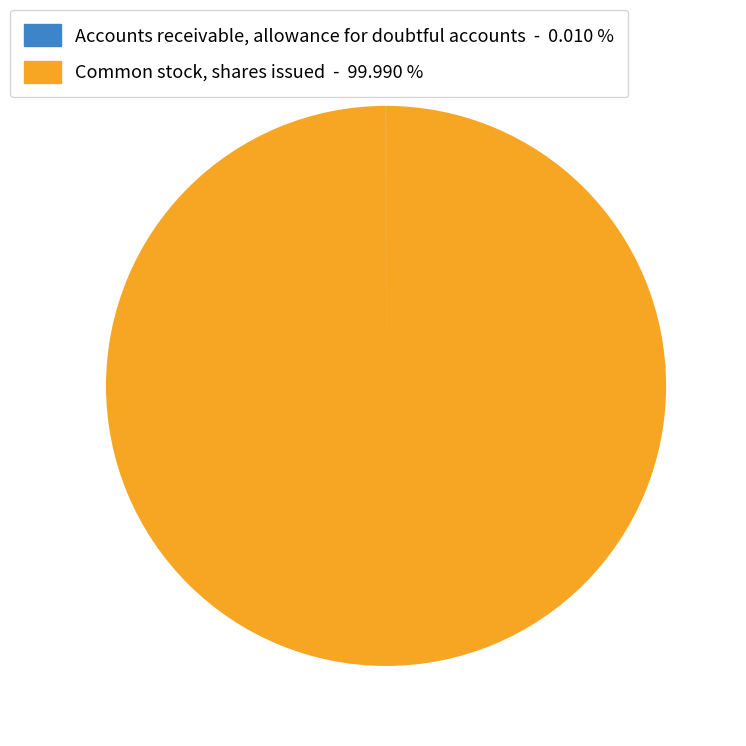

Is there a majority slice in this chart?

Yes